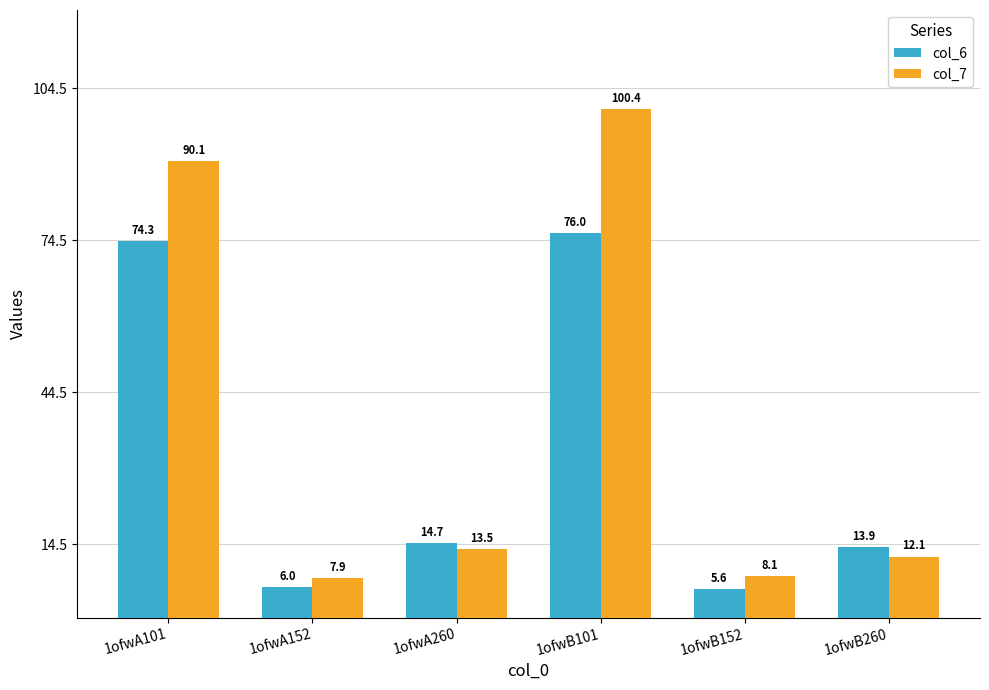

List the series in order of their peak value, lowest first.

col_6, col_7